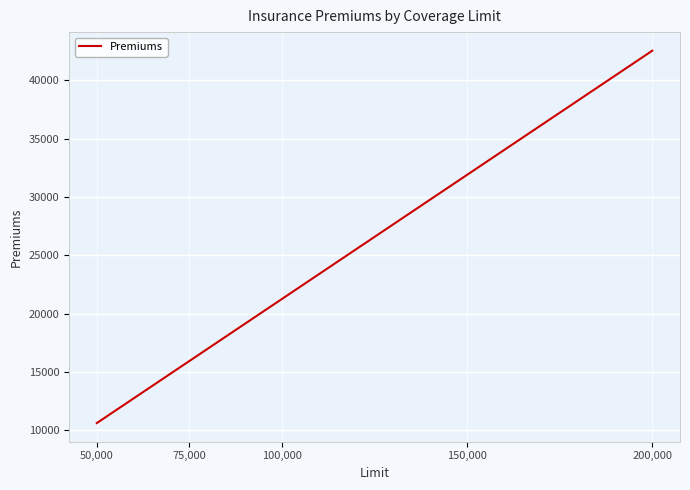

Is this an area chart (filled region under the line)?

No